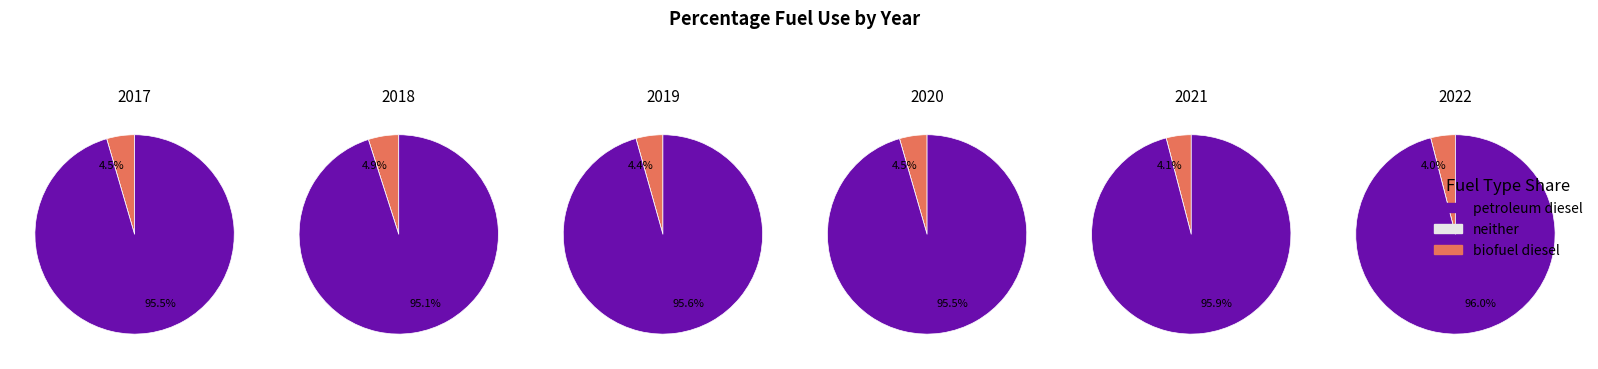

Which slice is the smallest?

2022